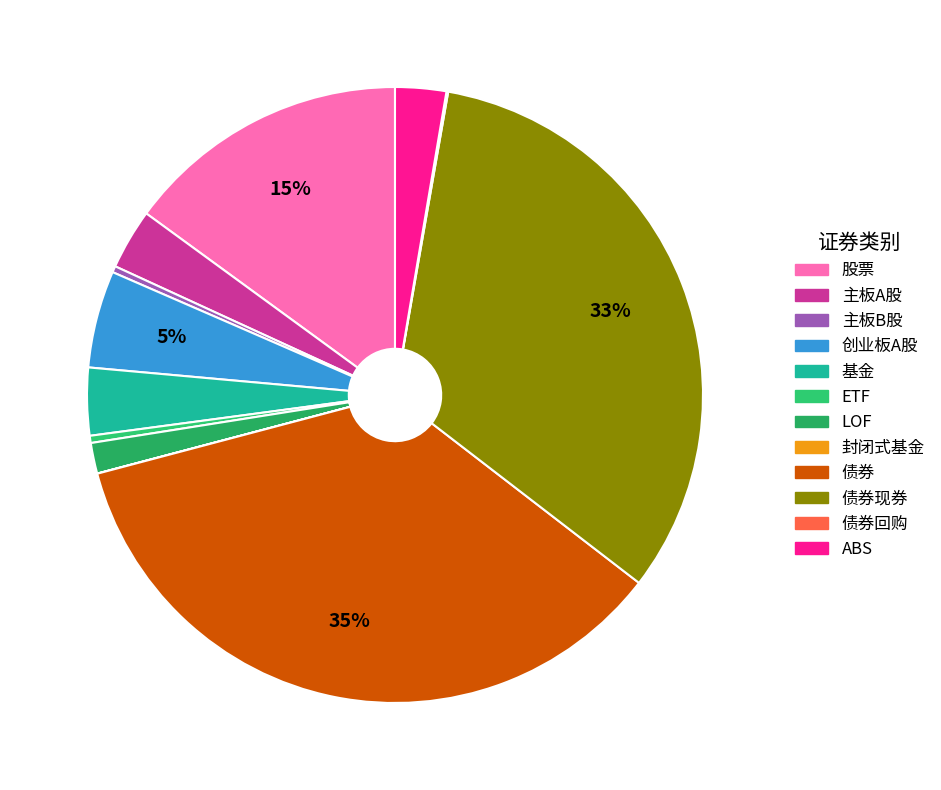

Rank the categories by value from highest to lowest.

债券, 债券现券, 股票, 创业板A股, 基金, 主板A股, ABS, LOF, ETF, 主板B股, 债券回购, 封闭式基金